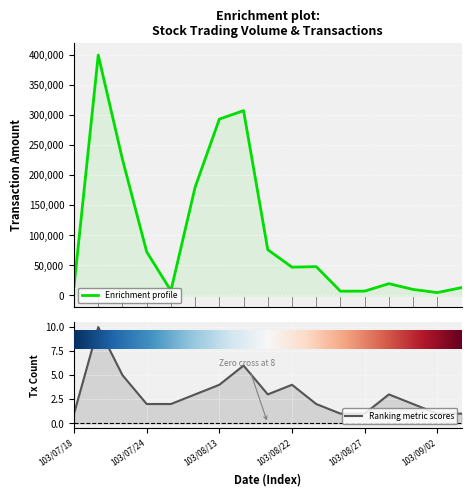

What is the difference between the highest and lowest values at 12?

7199